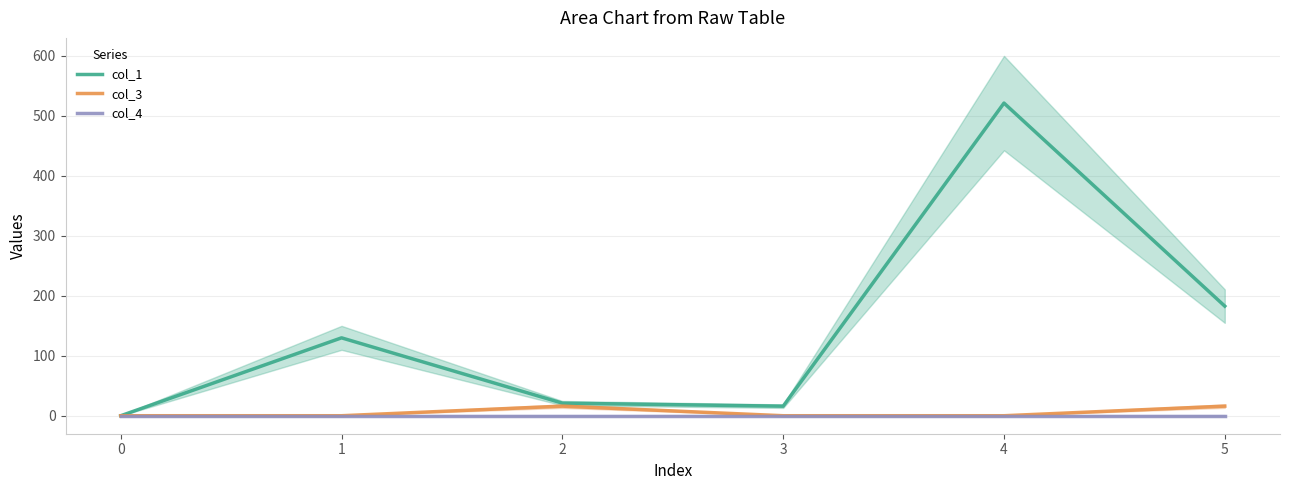

Reading left to right, what are all the values shown in this chart?

col_1: 0=0.0	1=129.9	2=21.0	3=15.9	4=521.3	5=182.7
col_3: 0=0.0	1=0.0	2=16.0	3=0.0	4=0.0	5=16.0
col_4: 0=0.0	1=0.0	2=0.0	3=0.0	4=0.0	5=0.0